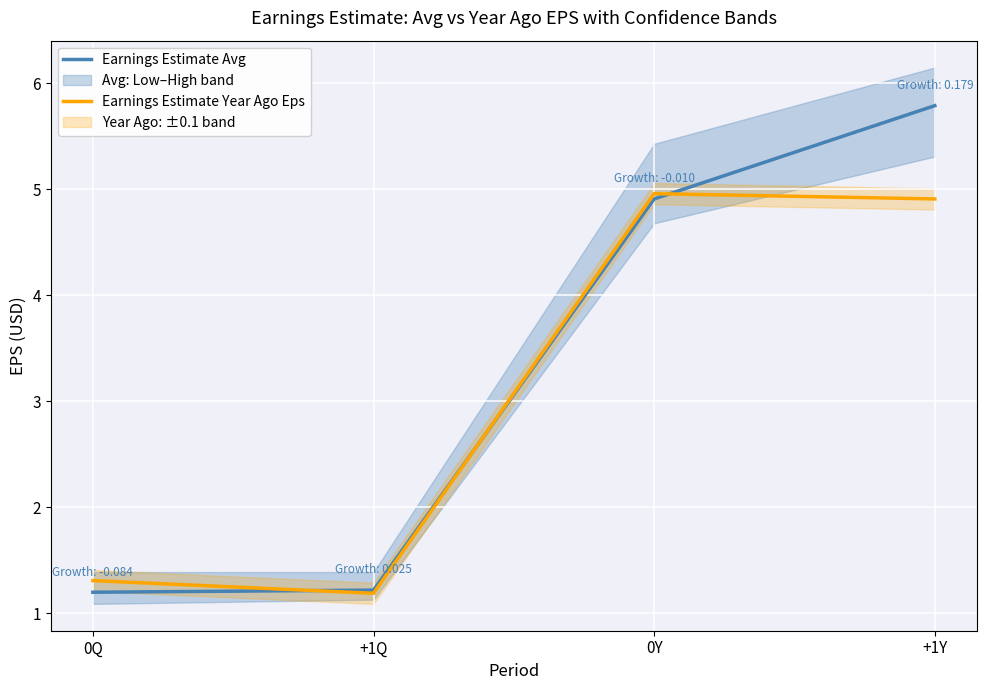

Does the chart display data point markers on the line(s)?

No